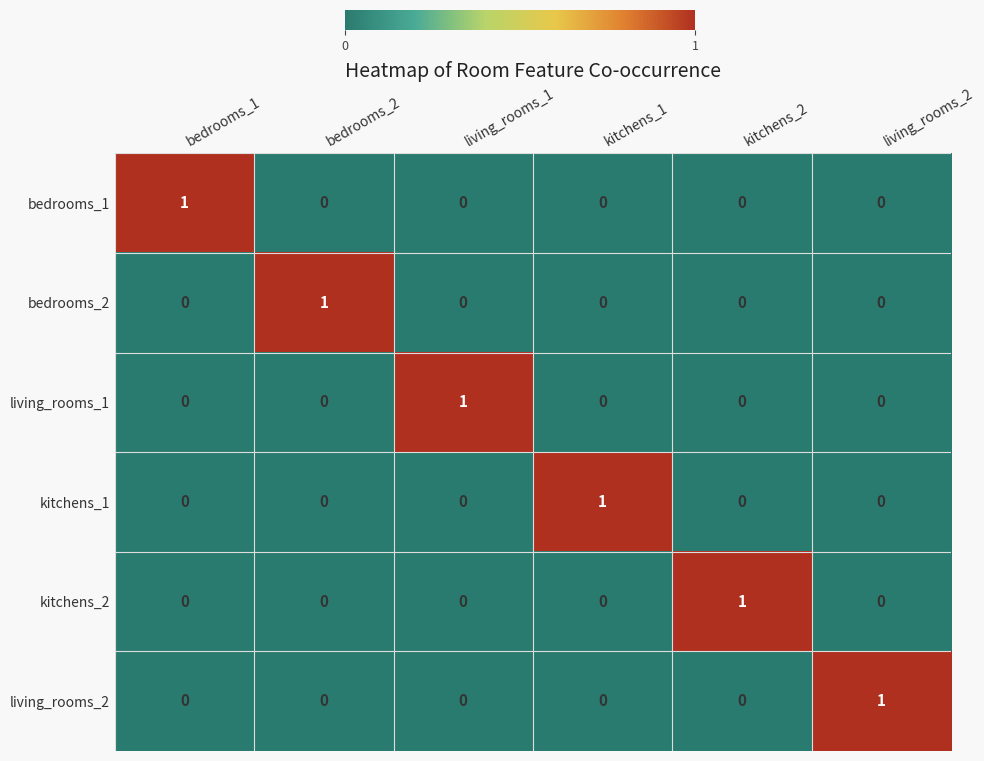

True or false: living_rooms_2 has a value of 0 at living_rooms_1.

True